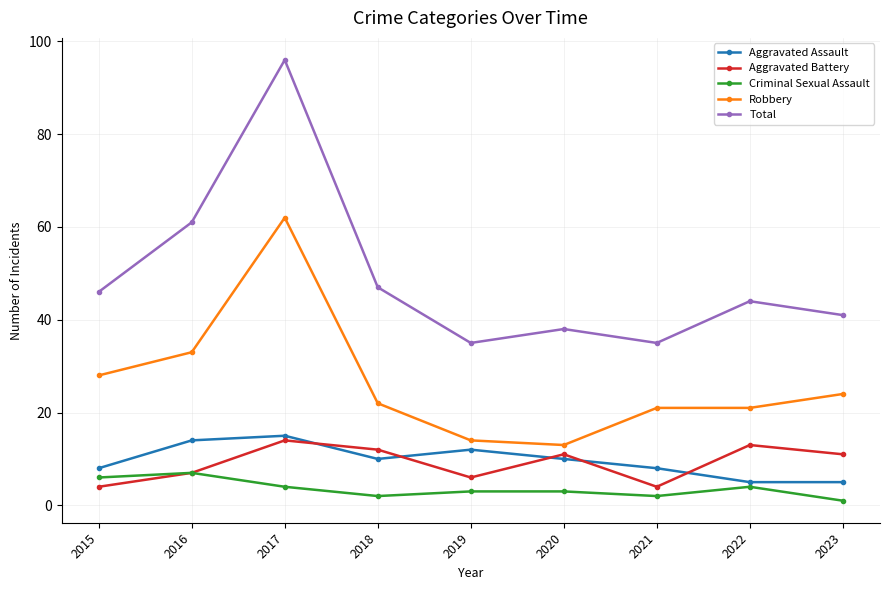

Where is the first local maximum for Criminal Sexual Assault?

2016